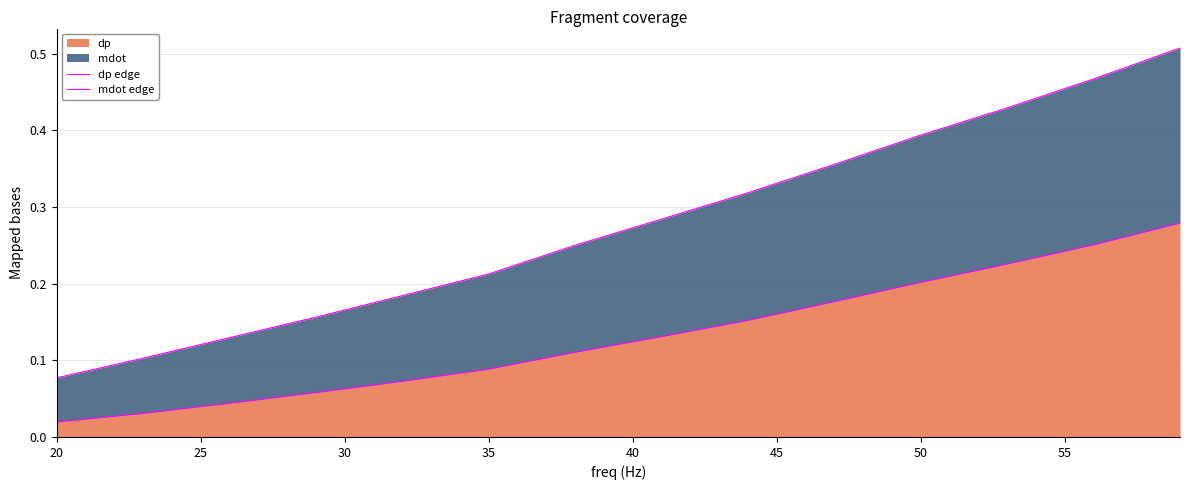

True or false: mdot edge and dp edge intersect in this chart.

False